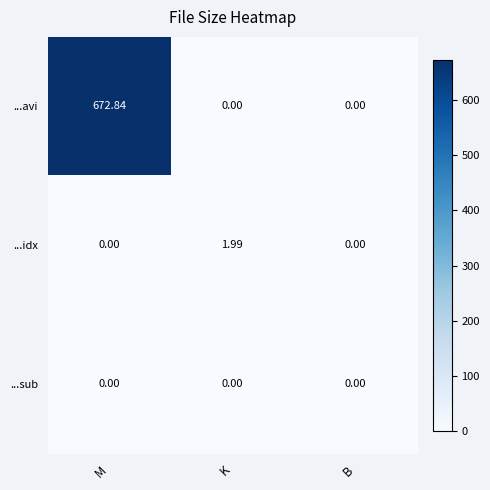

Which series changed the most between K and B?

...idx